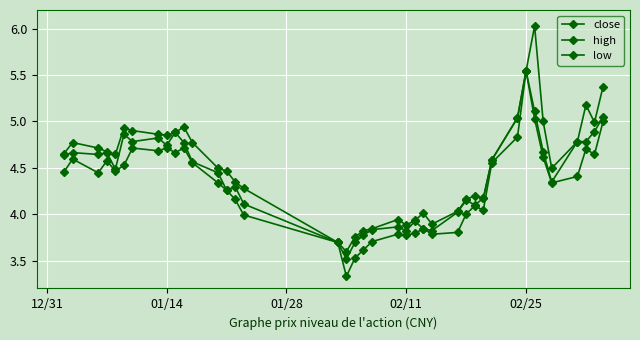

Count the number of data series in this chart.

3